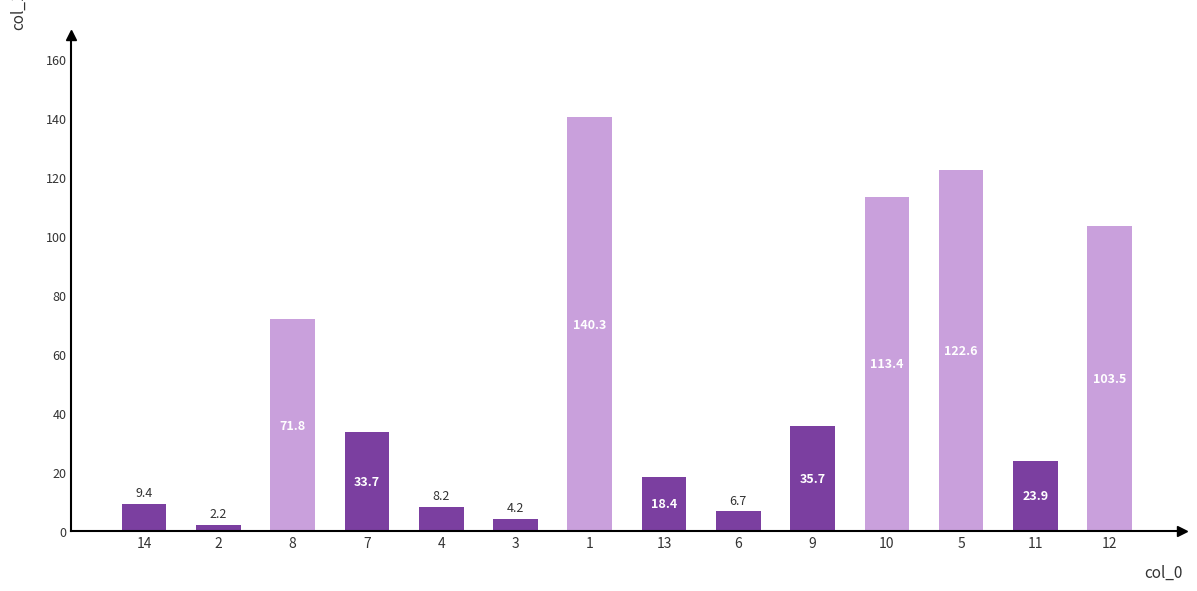

What position from the left is 2?

2